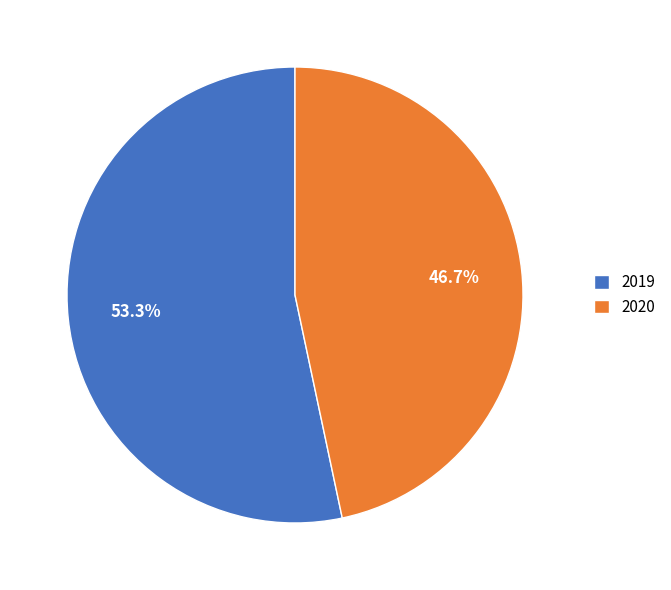

Count the number of slices in the pie.

2